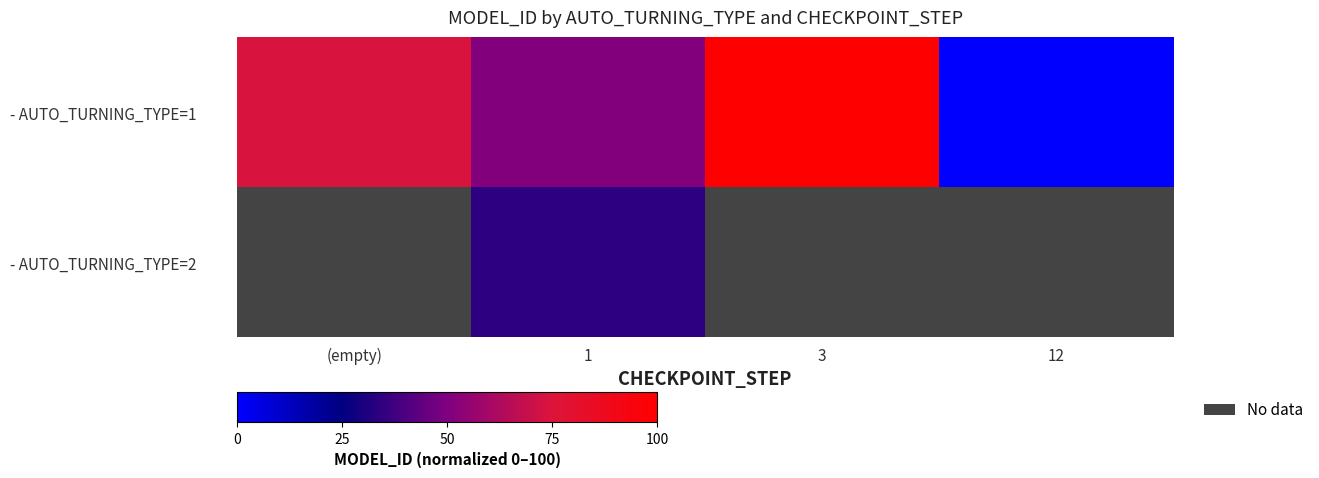

At which category does the chart reach its minimum across all series?

12